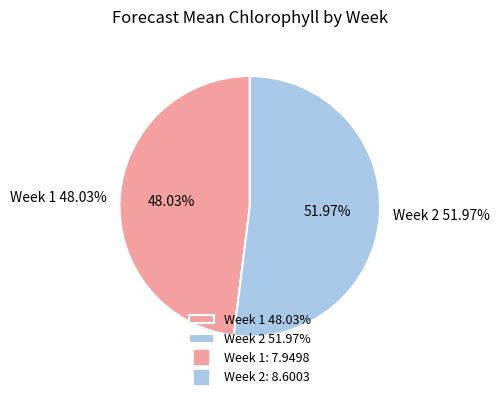

True or false: Week 1 accounts for 39% of the total.

False